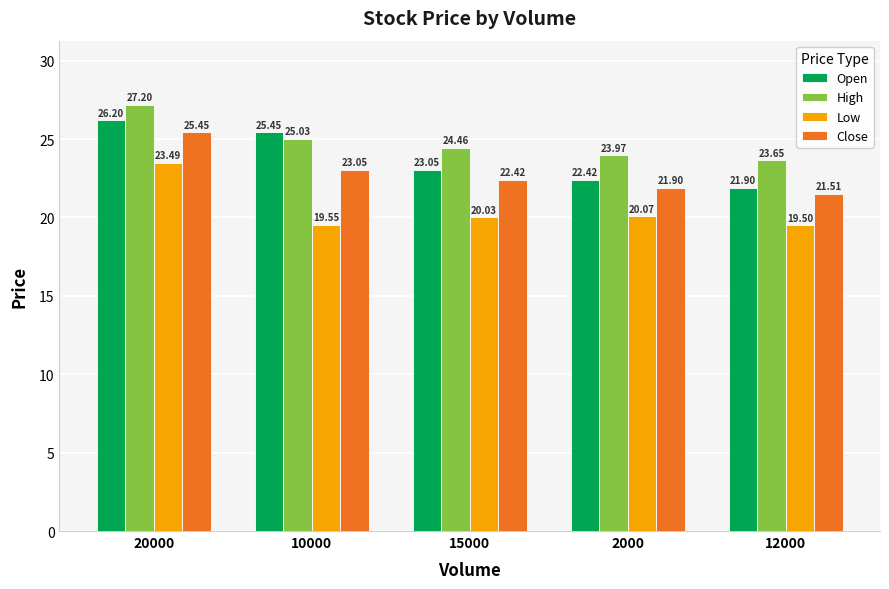

What is the label of the 5th bar from the right?

20000